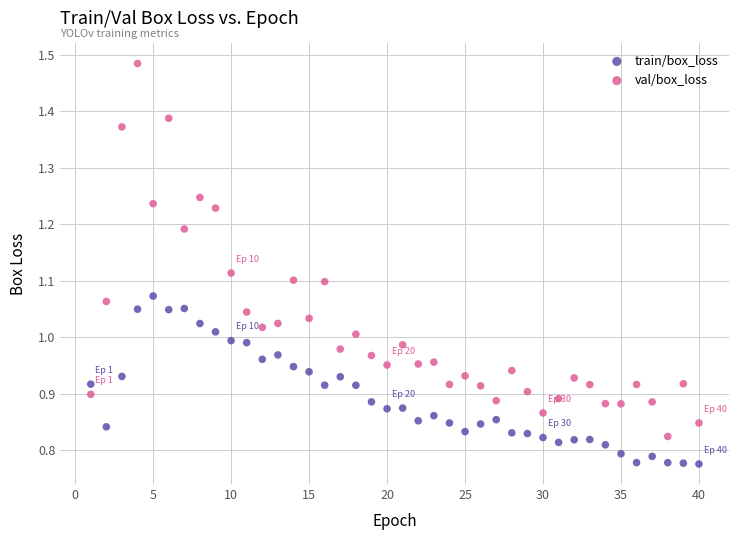

Across all data points, what is the range of X values (max minus min)?

39.0